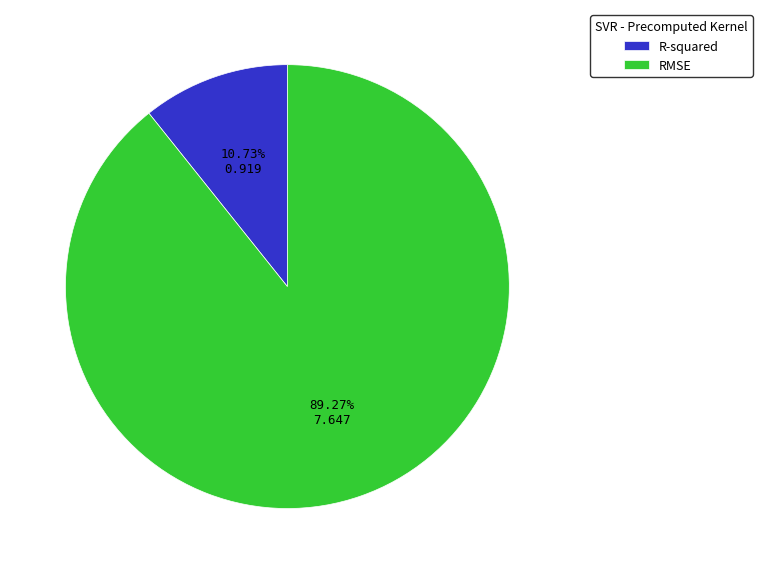

Count the number of slices in the pie.

2